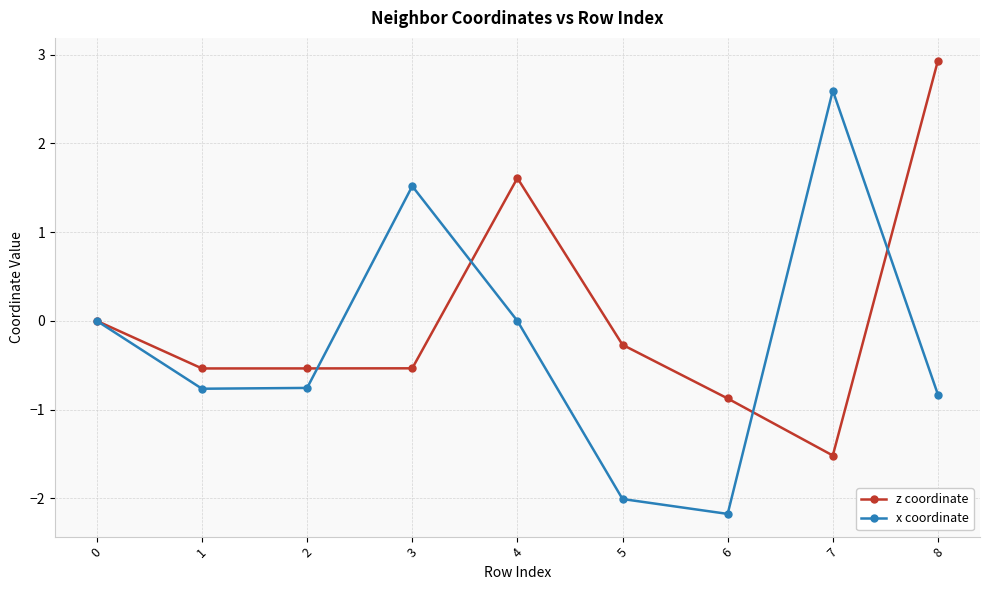

Is this an area chart (filled region under the line)?

No